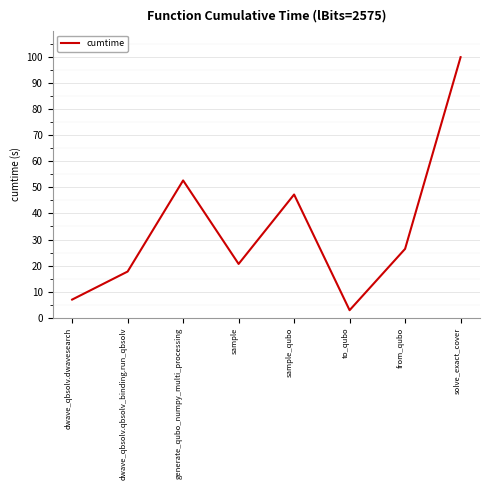

Count the number of data series in this chart.

1